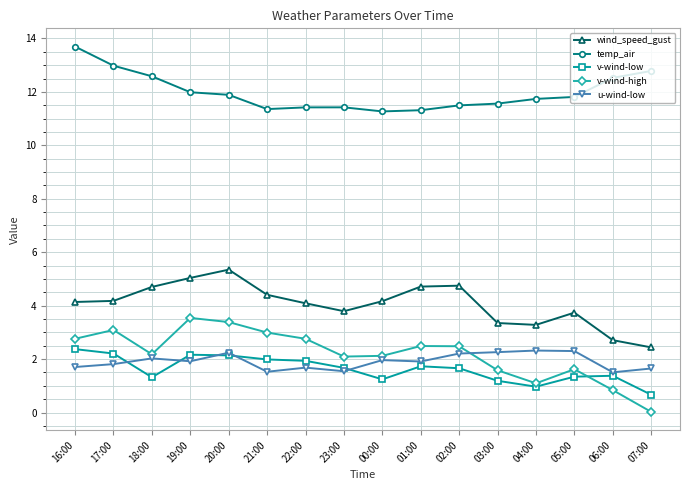

What is the value of the temp_air point at the 2nd from the left?

13.0